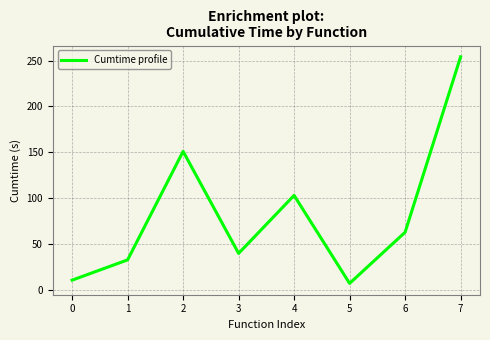

The chart shows a value of 103.0 at 4. True or false?

True